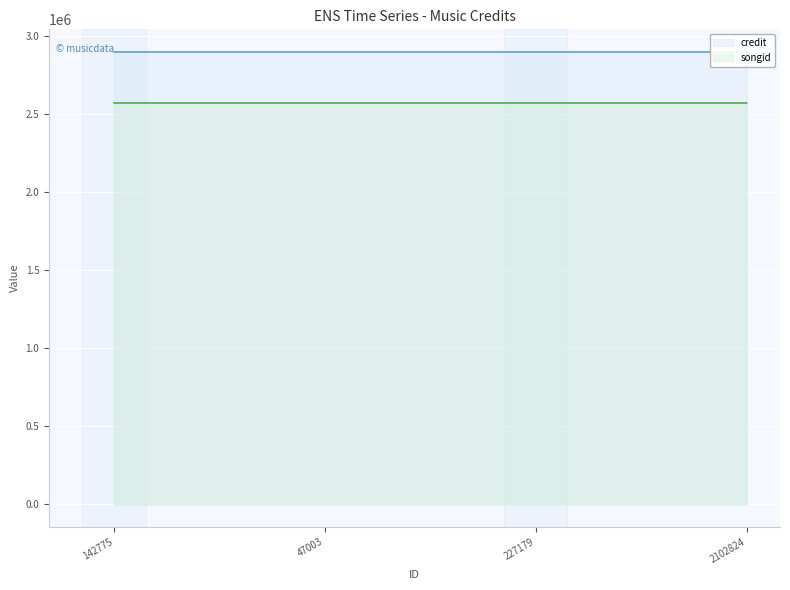

True or false: songid and credit cross at least once.

False